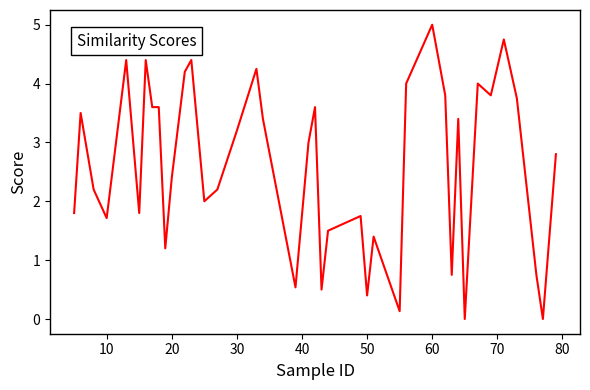

What is the difference between the maximum and minimum values?

5.0